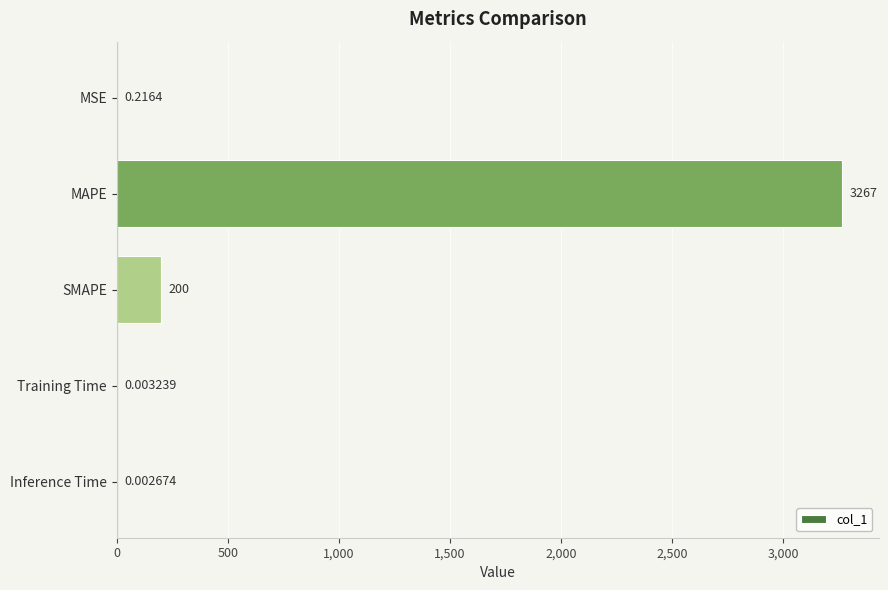

Which label corresponds to the largest value in the chart?

MAPE